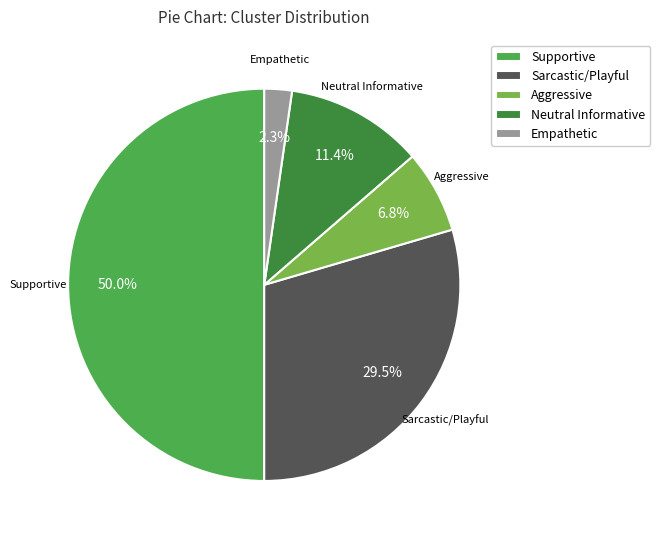

Rank the categories by value from highest to lowest.

Supportive, Sarcastic/Playful, Neutral Informative, Aggressive, Empathetic